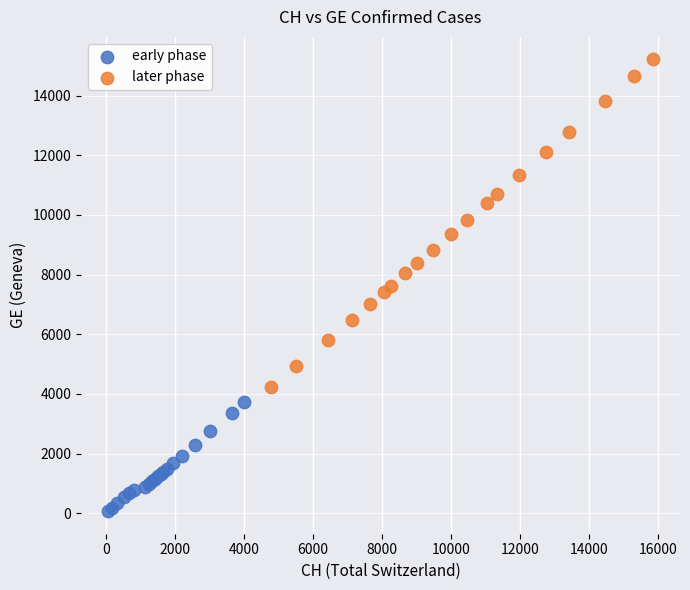

Which series reaches the maximum Y coordinate?

later phase